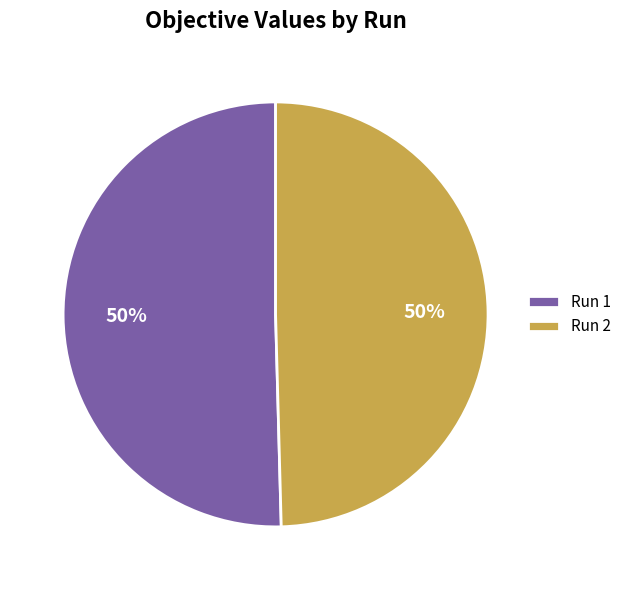

Do Run 1 and Run 2 together represent more than half of the pie?

Yes